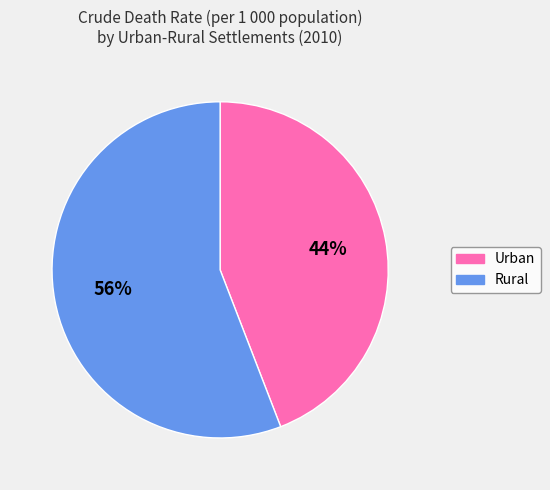

Is the sum of Rural and Urban greater than half?

Yes